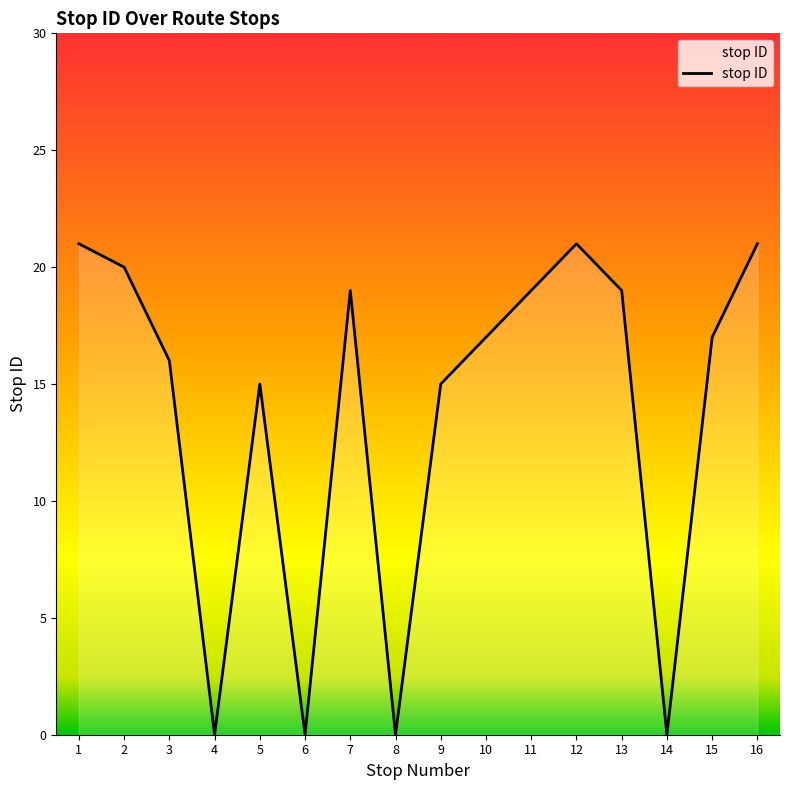

Does the chart have visible grid lines?

No